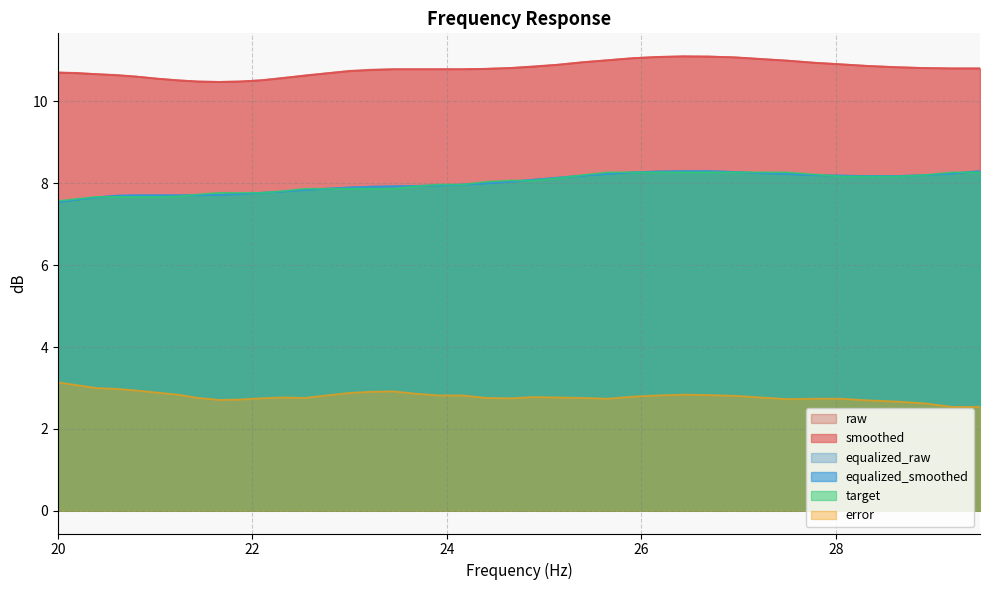

What is the sum of the equalized_raw values at 21.02 and 28.9?

15.9